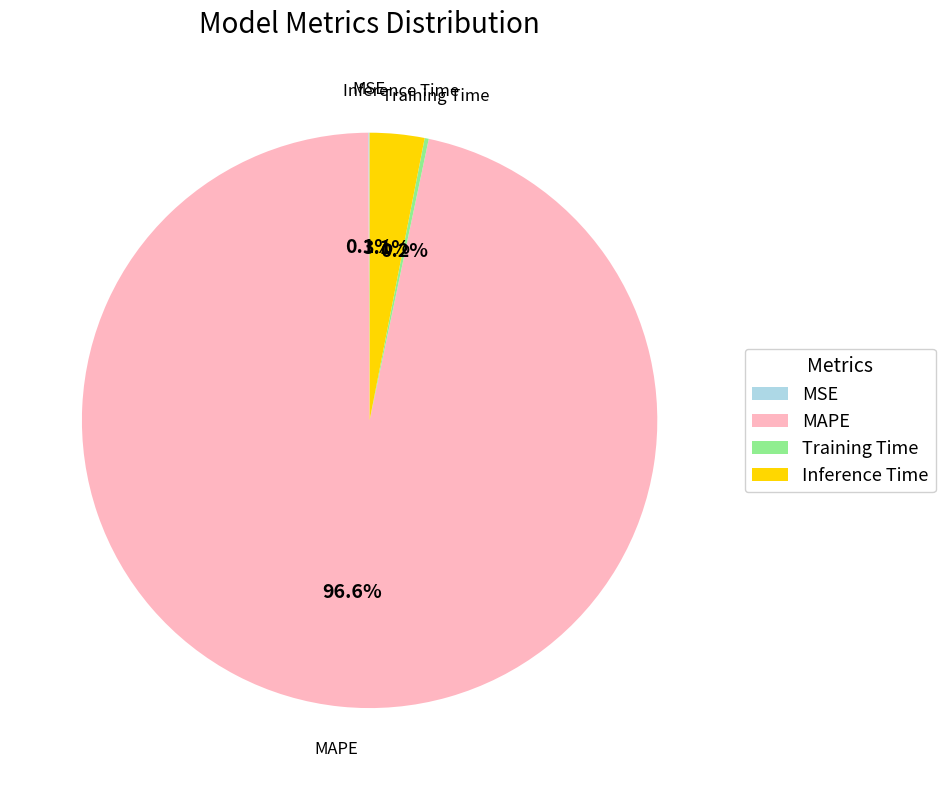

Is MAPE the majority of the pie?

Yes